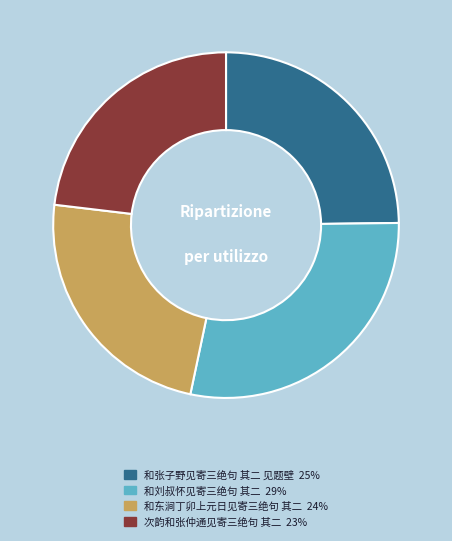

Which category has the biggest portion of the pie?

和刘叔怀见寄三绝句 其二